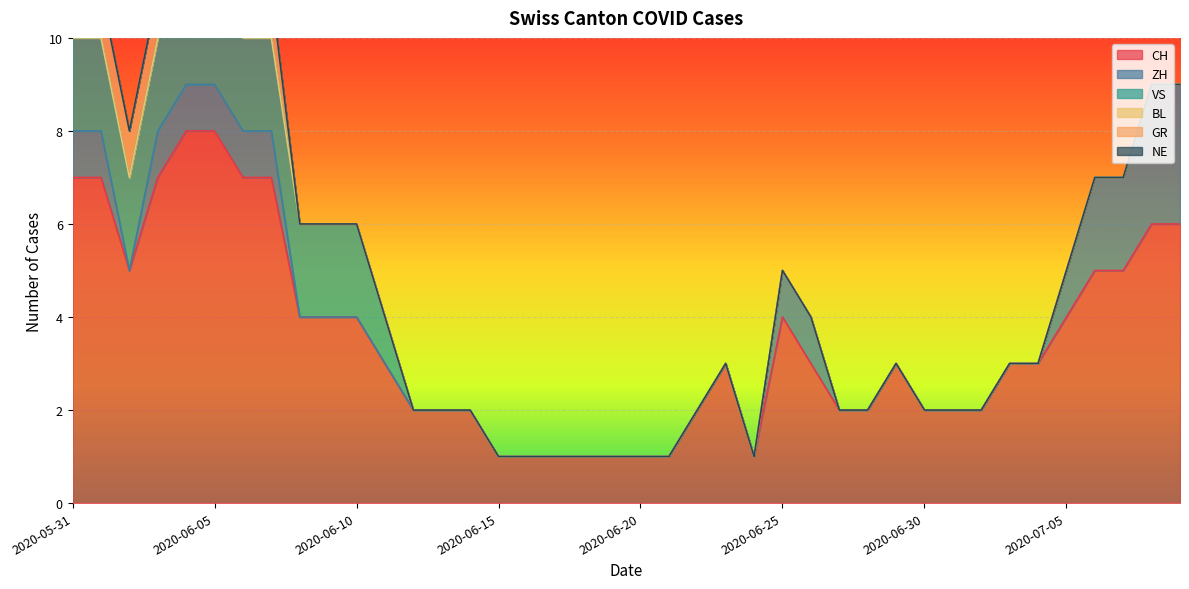

Reading right to left, extract all data points from this chart.

CH: 6	6	5	5	4	3	3	2	2	2	3	2	2	3	4	1	3	2	1	1	1	1	1	1	1	2	2	2	3	4	4	4	7	7	8	8	7	5	7	7
ZH: 3	3	2	2	1	0	0	0	0	0	0	0	0	1	1	0	0	0	0	0	0	0	0	0	0	0	0	0	0	0	0	0	1	1	1	1	1	0	1	1
VS: 0	0	0	0	0	0	0	0	0	0	0	0	0	0	0	0	0	0	0	0	0	0	0	0	0	0	0	0	1	2	2	2	2	2	2	2	2	2	2	2
BL: 0	0	0	0	0	0	0	0	0	0	0	0	0	0	0	0	0	0	0	0	0	0	0	0	0	0	0	0	0	0	0	0	0	0	0	0	0	0	0	0
GR: 0	0	0	0	0	0	0	0	0	0	0	0	0	0	0	0	0	0	0	0	0	0	0	0	0	0	0	0	0	0	0	0	1	1	1	1	1	1	1	1
NE: 0	0	0	0	0	0	0	0	0	0	0	0	0	0	0	0	0	0	0	0	0	0	0	0	0	0	0	0	0	0	0	0	0	0	0	0	0	0	0	0